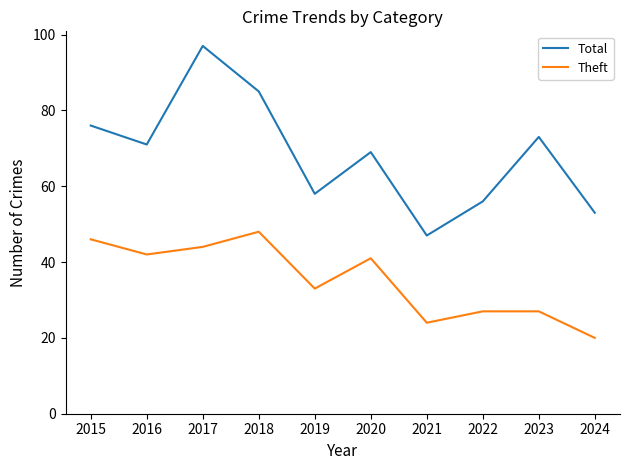

What are all the series names shown in the legend?

Total, Theft